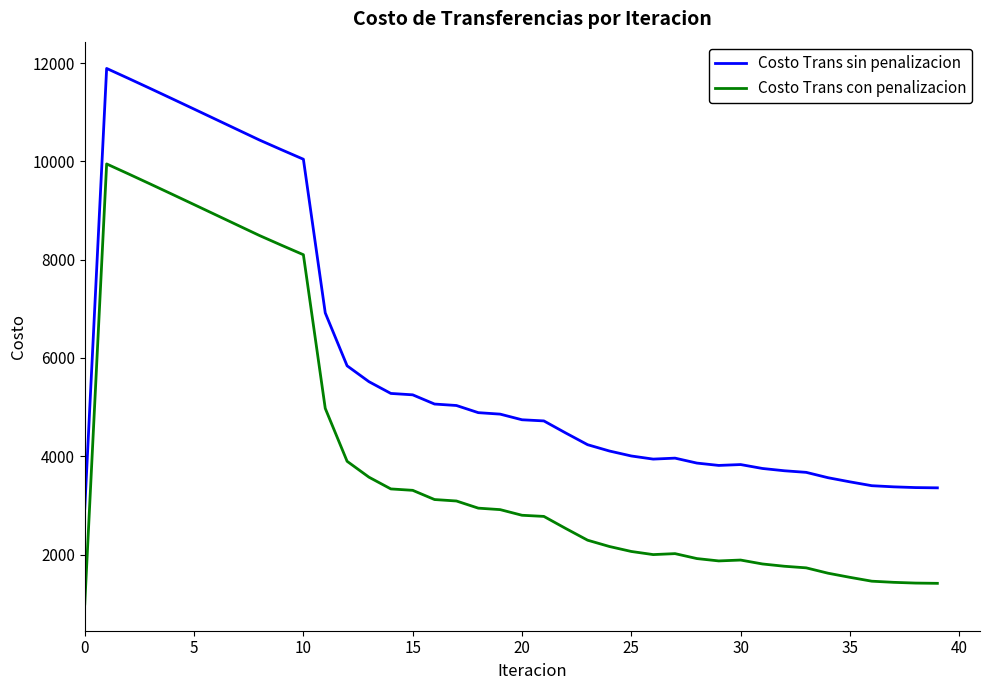

List the series in order of their peak value, highest first.

Costo Trans sin penalizacion, Costo Trans con penalizacion